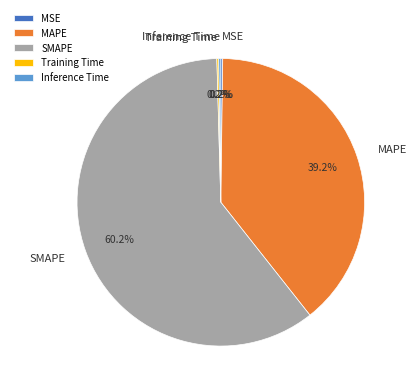

Which category has the biggest portion of the pie?

SMAPE